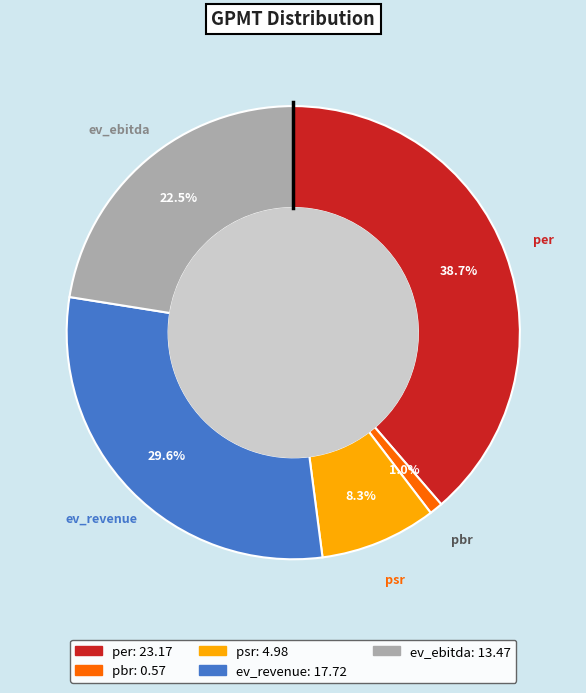

What is the largest slice in the pie chart?

per